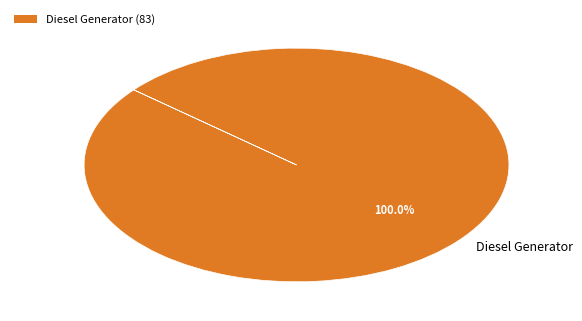

Count the number of slices in the pie.

1